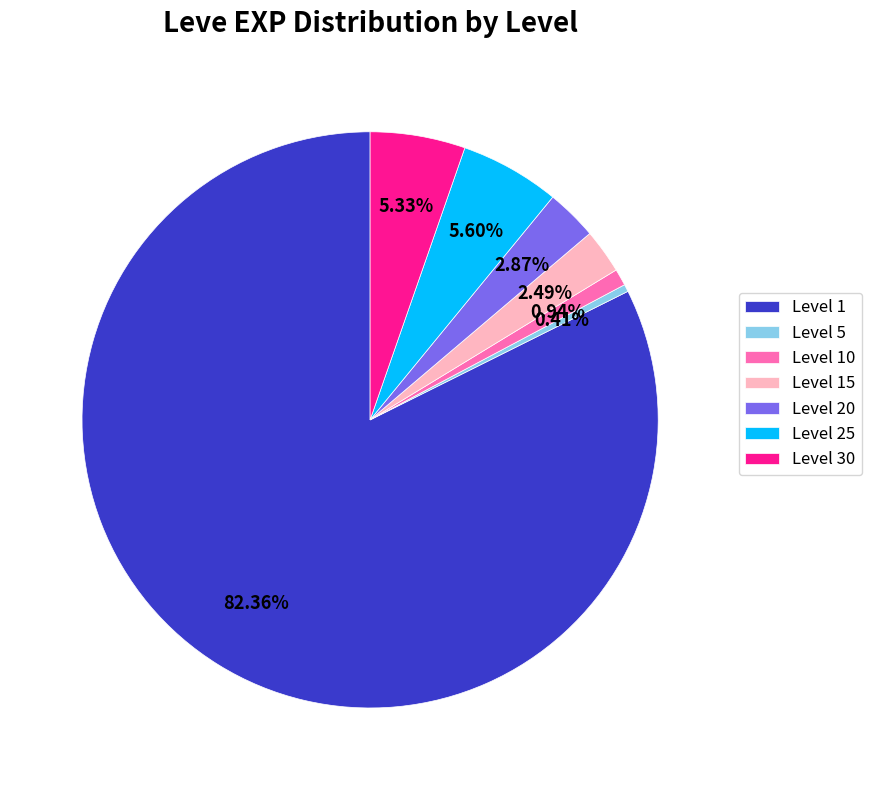

To the nearest percent, what is the average slice percentage?

14%